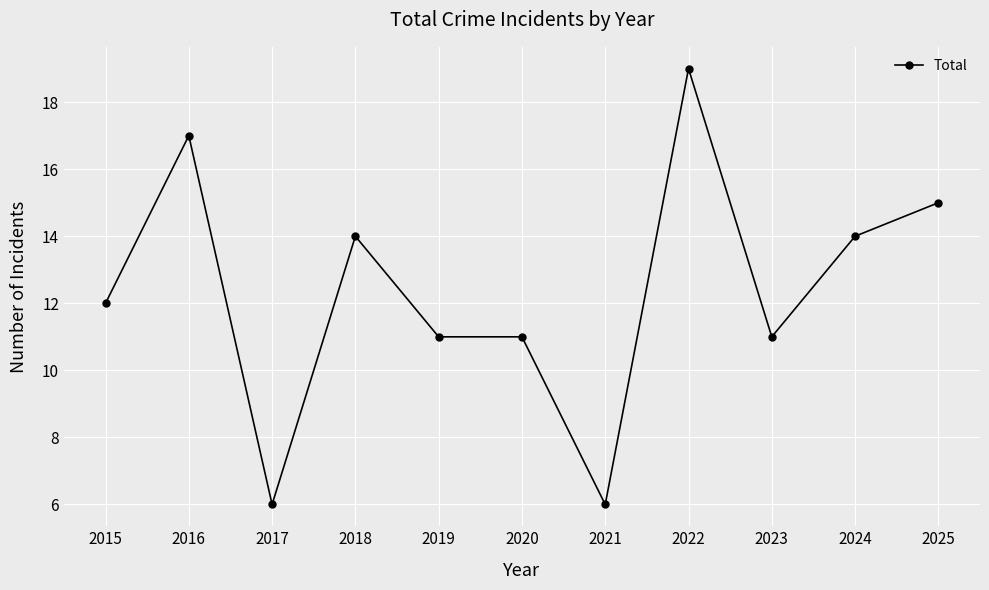

The chart shows a value of 14 at 2024. True or false?

True